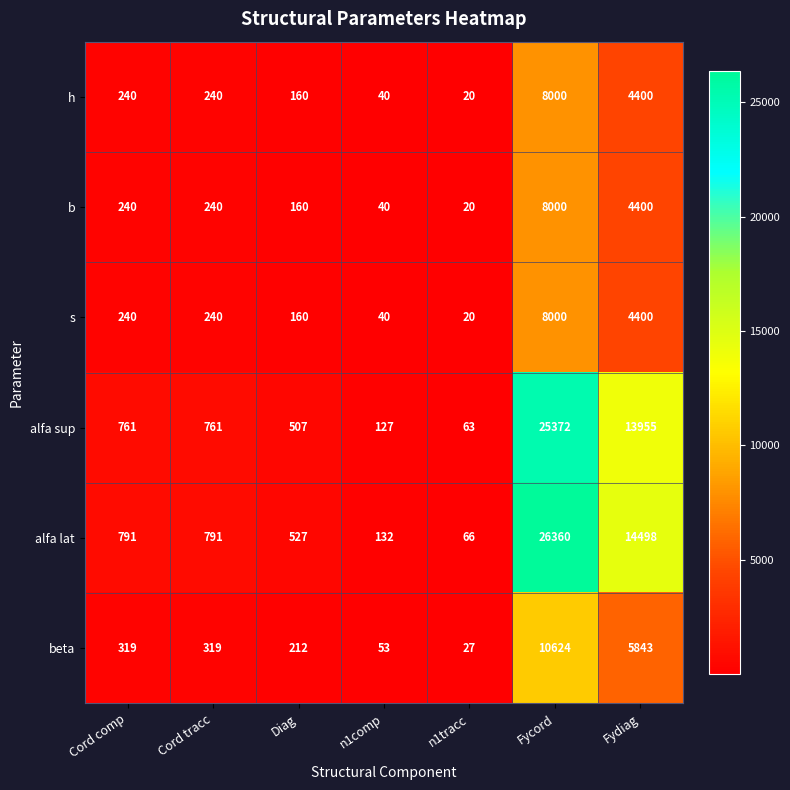

What is the approximate value of h at Diag?

160